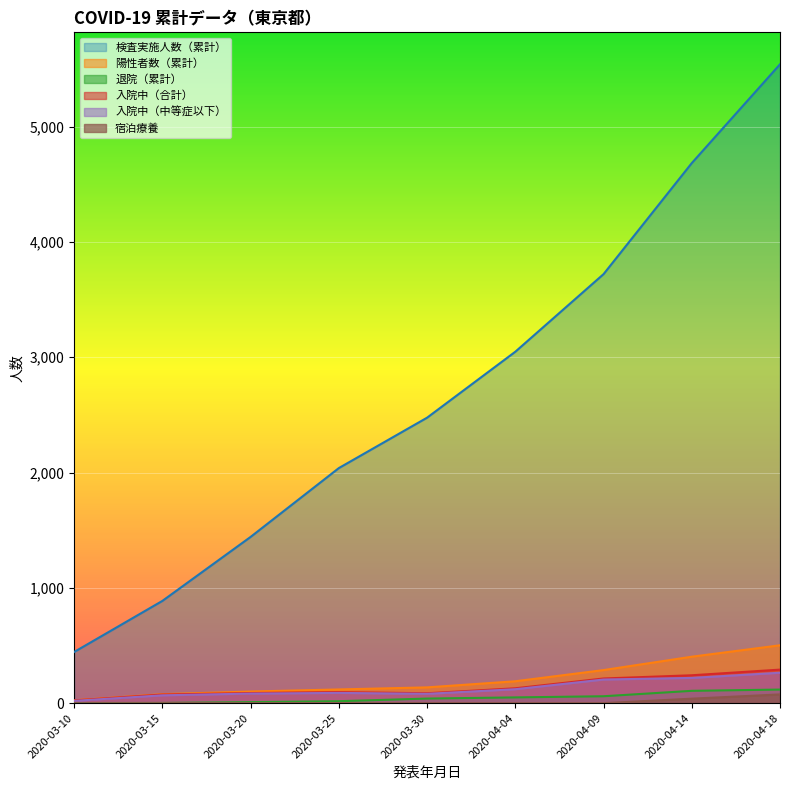

What is the difference between the highest and lowest values at 2020-04-09?

3721